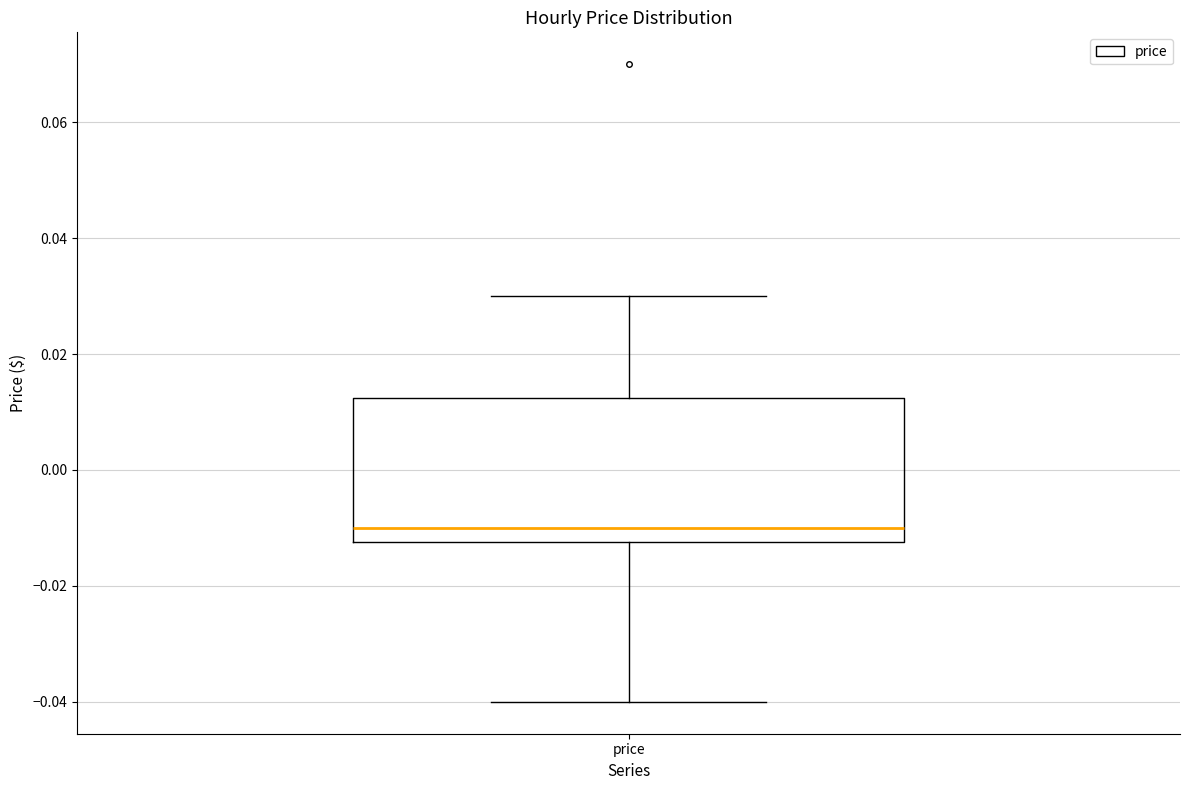

Read this box plot against the y-axis: the position of the median line, the range covered by the box, and the ends of both whiskers. The values are not printed on the chart, so give them approximately, as read against the axis.

median -0.010, box -0.012 to 0.012, whiskers -0.040 to 0.030